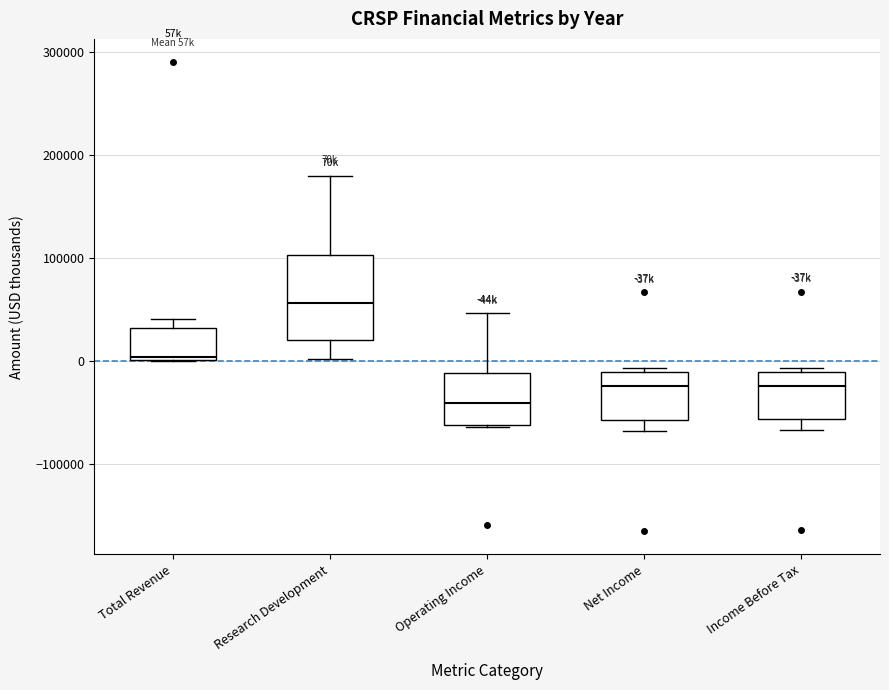

Reading left to right, read every box against the y-axis: the position of its median line, the range the box covers, and the ends of its whiskers. The values are not printed on the chart, so give them approximately, as read against the axis.

Total Revenue: median 0 (just above the box's lower edge), box 0 to 30000, whiskers 0 to 40000
Research Development: median 60000, box 20000 to 100000, whiskers 0 to 180000
Operating Income: median -40000, box -60000 to -10000, whiskers -60000 to 50000
Net Income: median -20000, box -60000 to -10000, whiskers -70000 to -10000 (just above the box's upper edge)
Income Before Tax: median -20000, box -60000 to -10000, whiskers -70000 to -10000 (just above the box's upper edge)